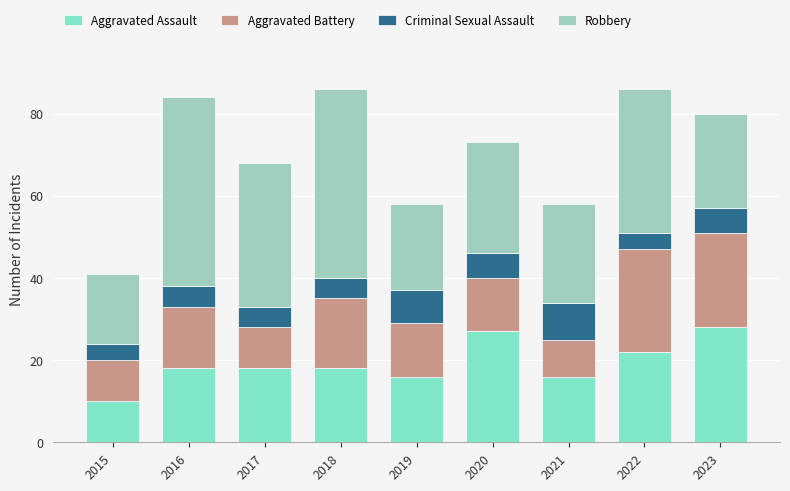

At which label does Aggravated Assault reach its minimum?

2015